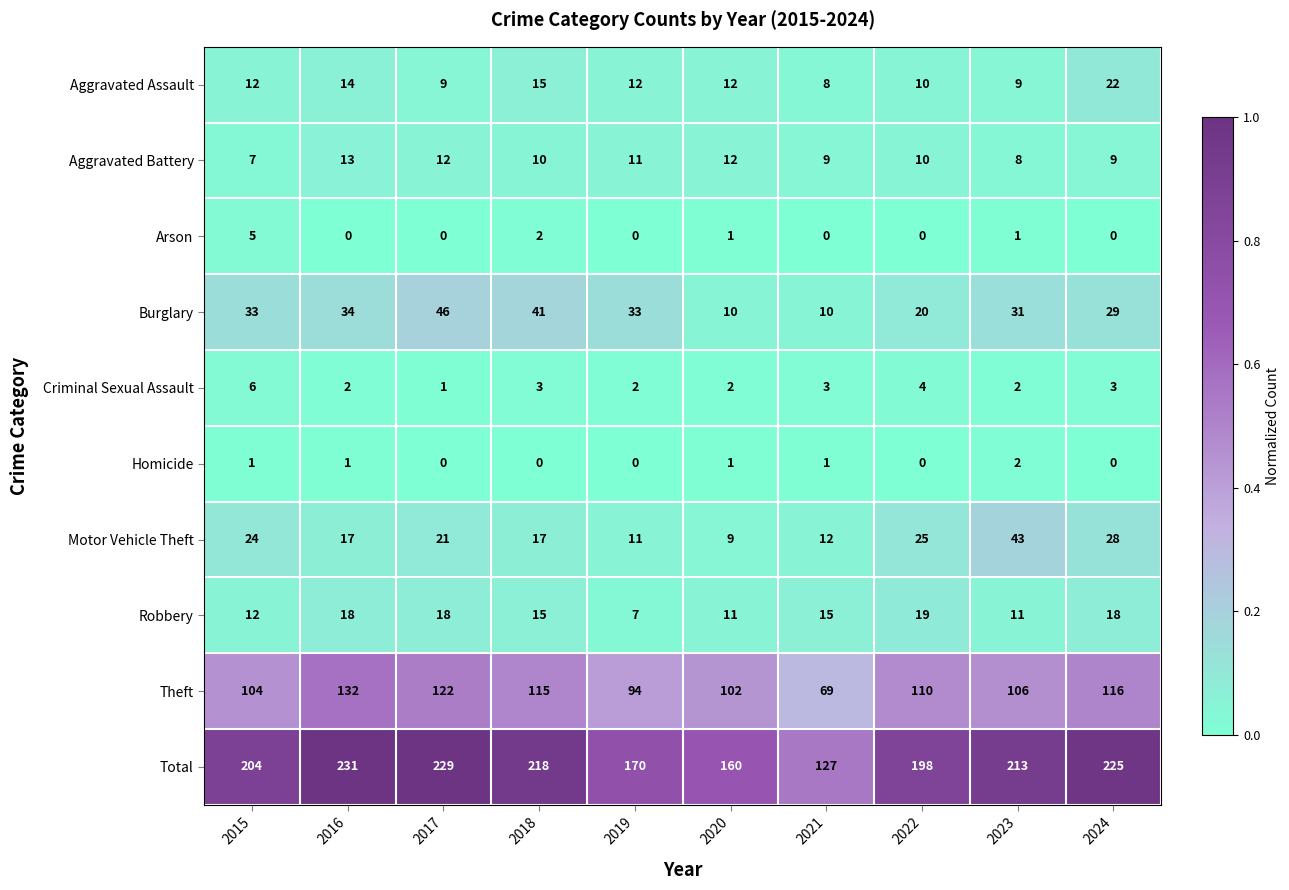

At how many categories does at least one series exceed 0?

10